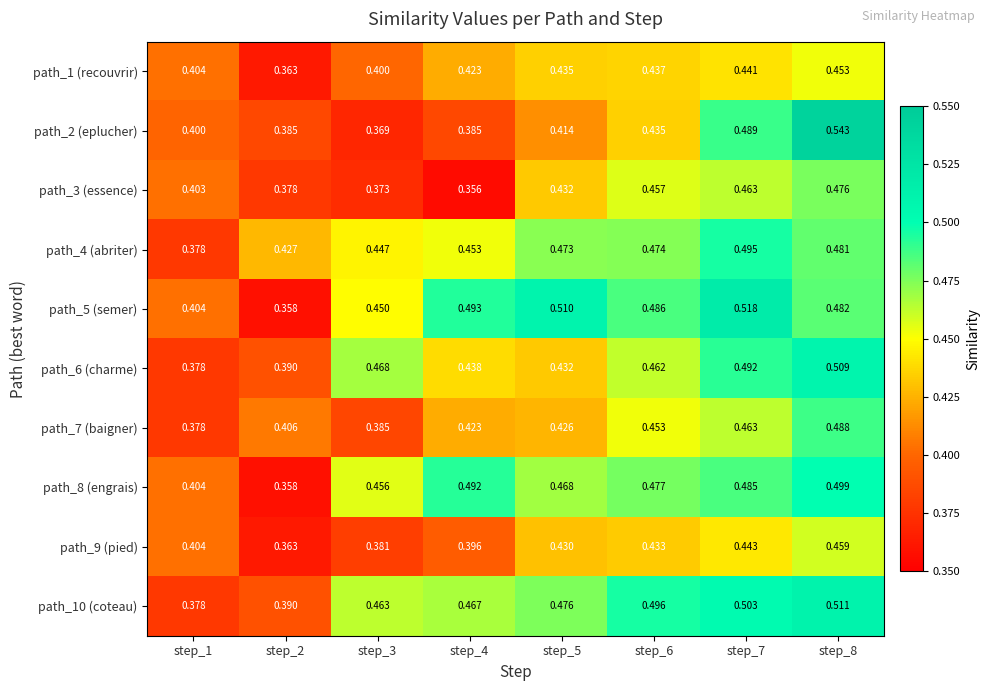

Is the value of path_9 (pied) at step_3 greater than the value of path_2 (eplucher) at step_2?

No